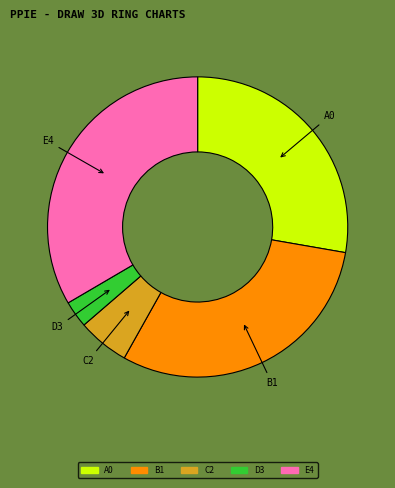

Between E4 and A0, which is larger?

E4